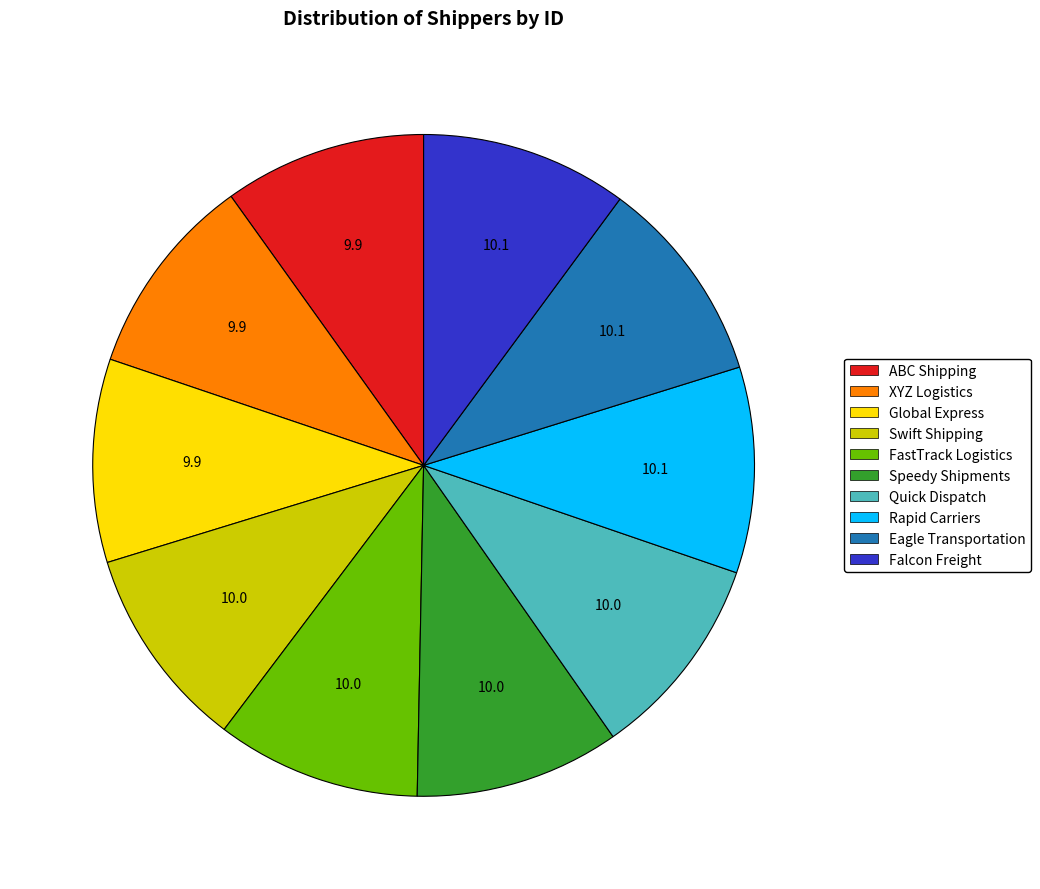

Approximately how many times larger is the value at Swift Shipping compared to Quick Dispatch?

1.0